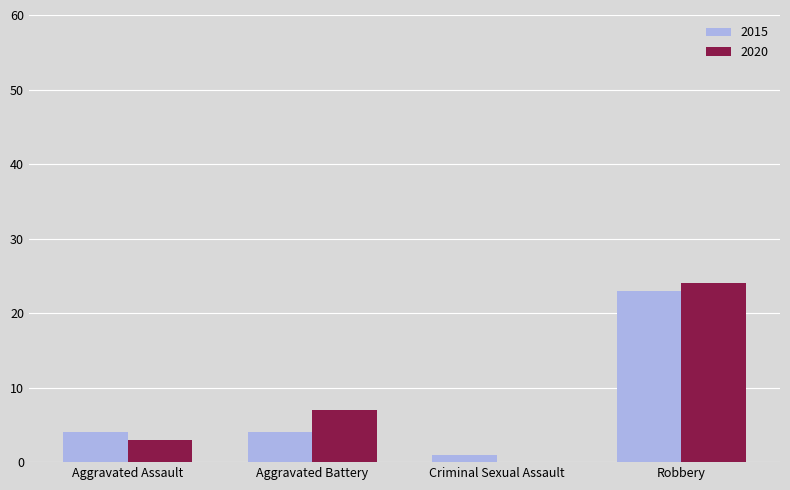

What value does the 2015 series have at Aggravated Assault, to the nearest 5?

5